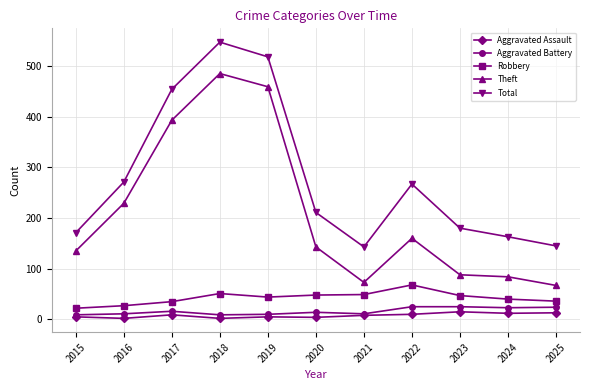

Which series changed the most between 2016 and 2021?

Theft